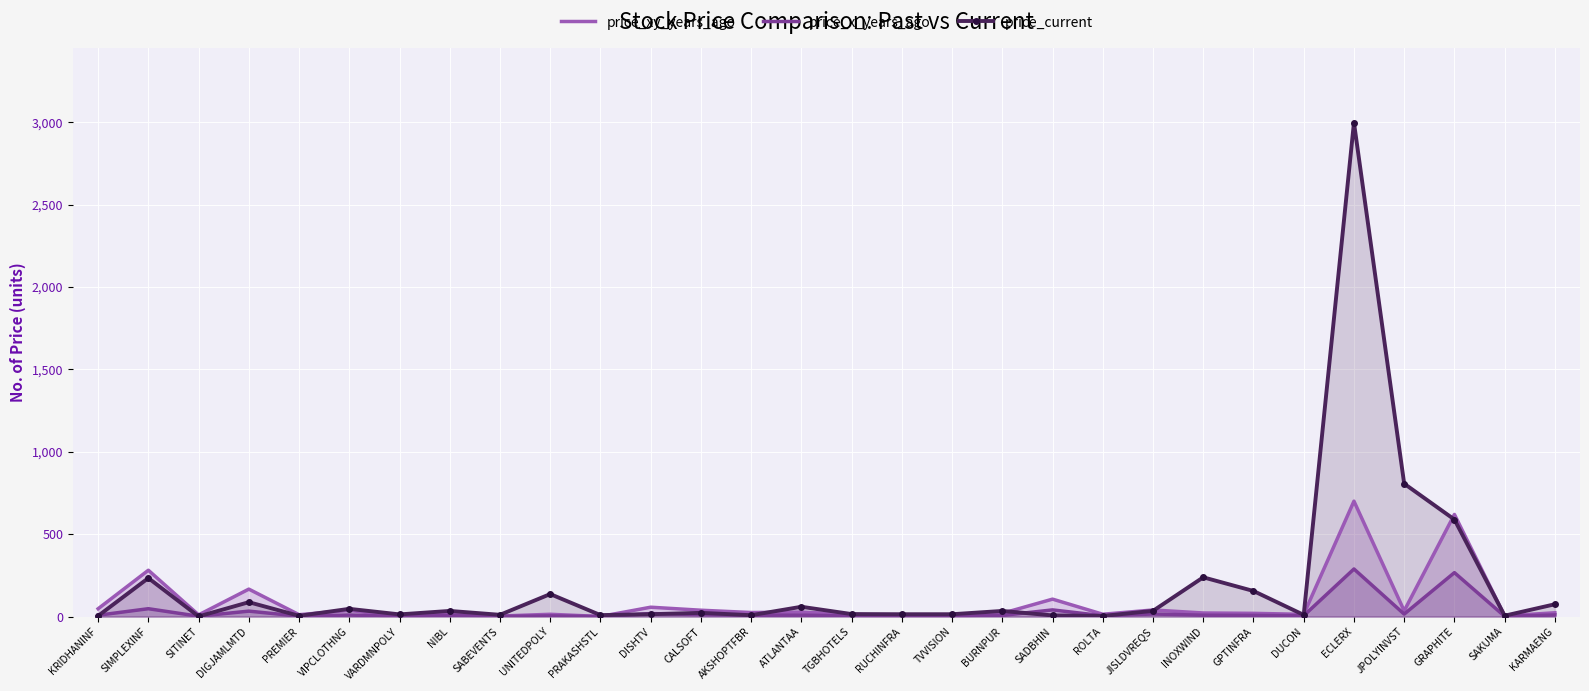

What is the difference between the maximum and minimum values in the price_current series?

2996.4